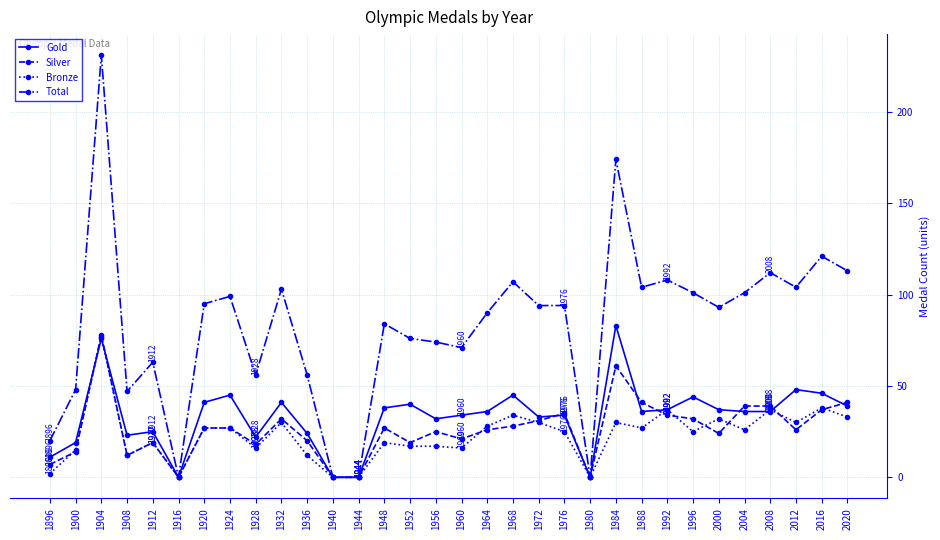

Between 1896 and 1920, which series saw the biggest shift?

Total